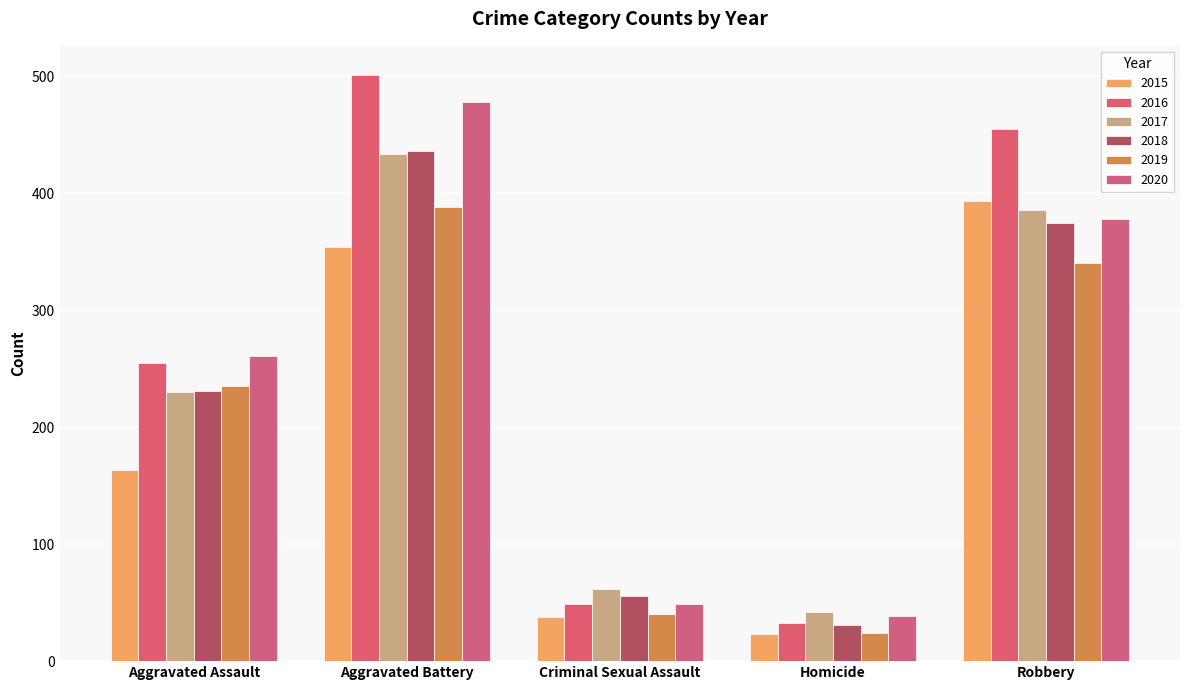

What is the label of the 4th bar from the right?

Aggravated Battery